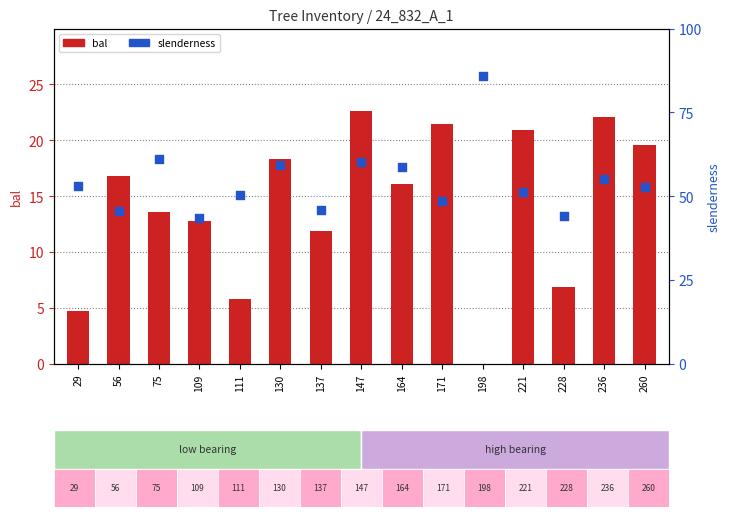

At how many categories does at least one series exceed 36?

15